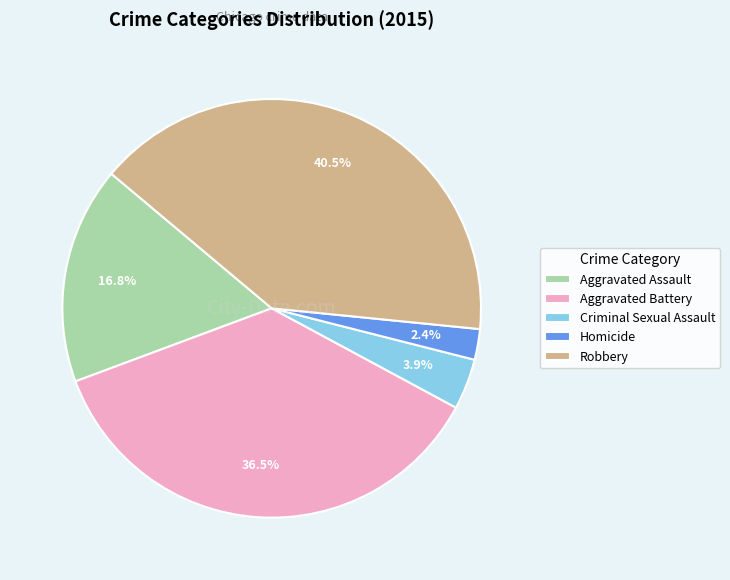

What is the largest slice in the pie chart?

Robbery